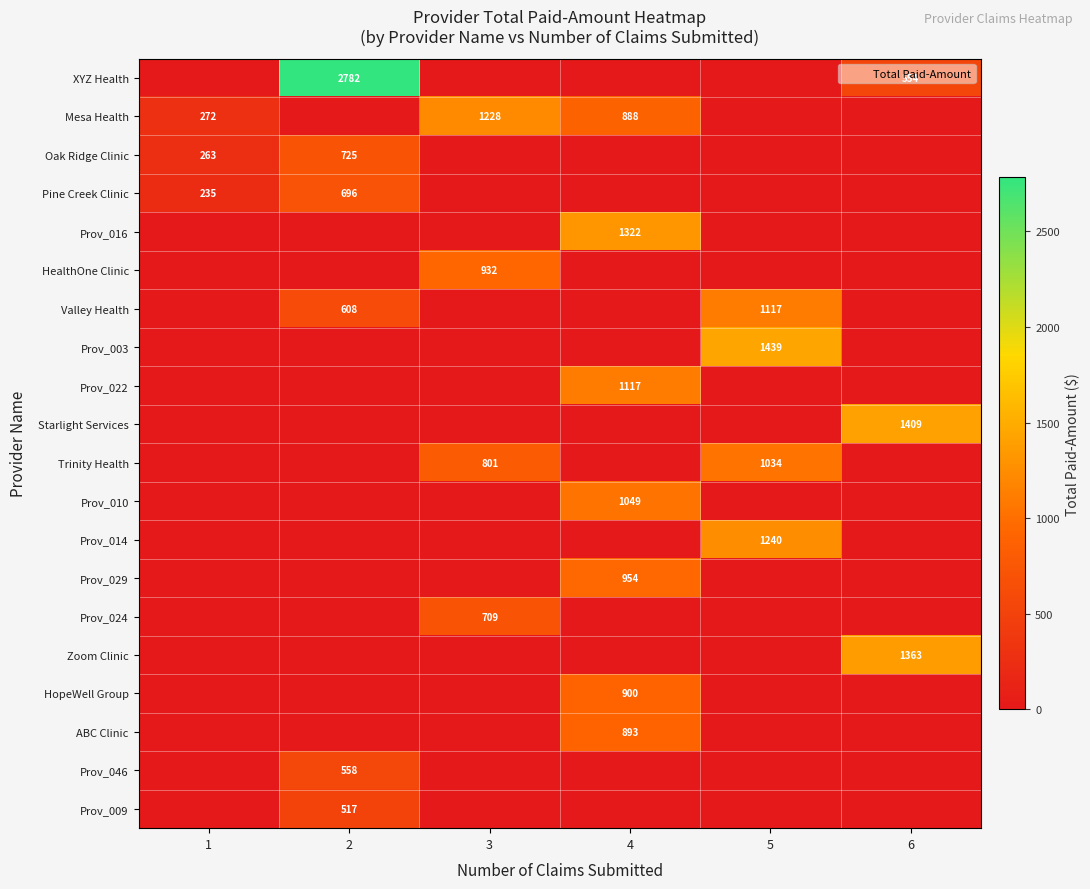

Is it true that Trinity Health equals 333 at 3?

False